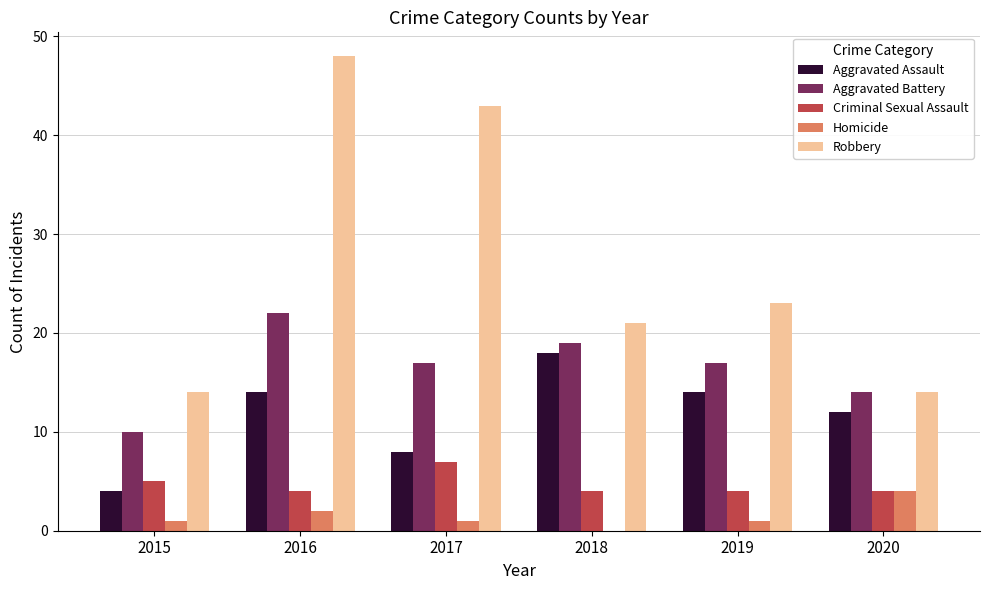

At which category is the sum across all series the highest?

2016